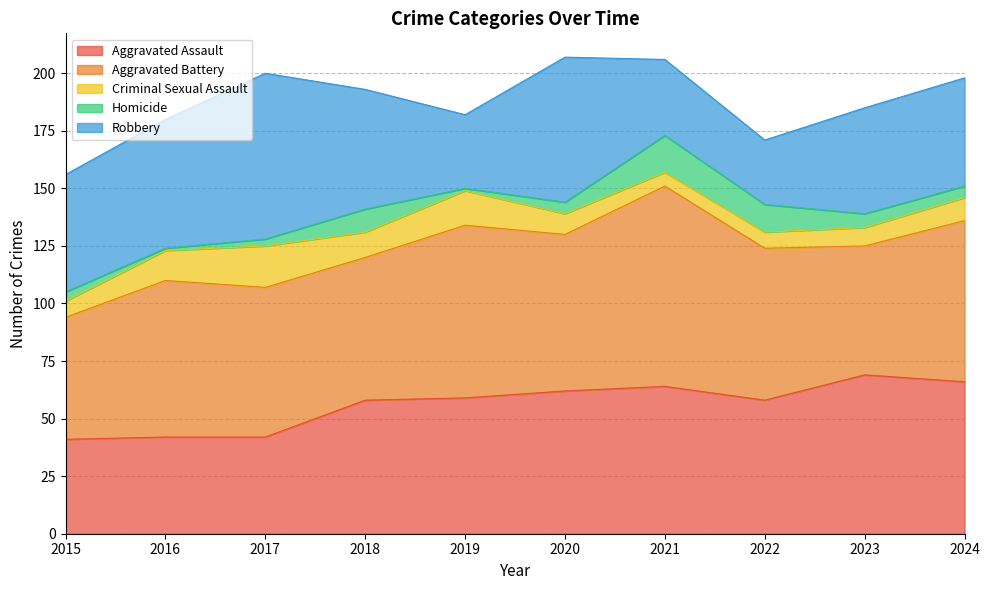

Which series has the widest spread of values?

Robbery